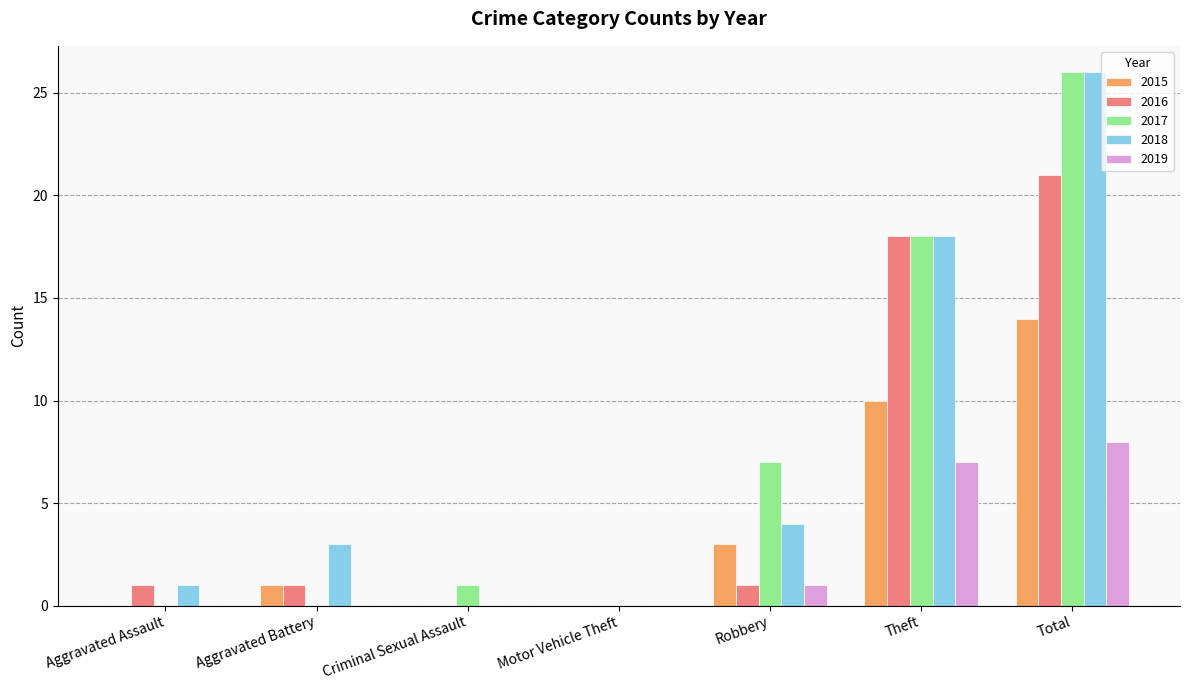

What is the sum of the 2015 values at Criminal Sexual Assault and Total?

14